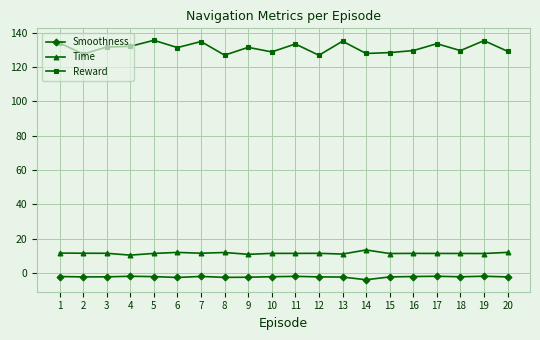

What is the difference between the Smoothness values at 16 and 13?

0.3